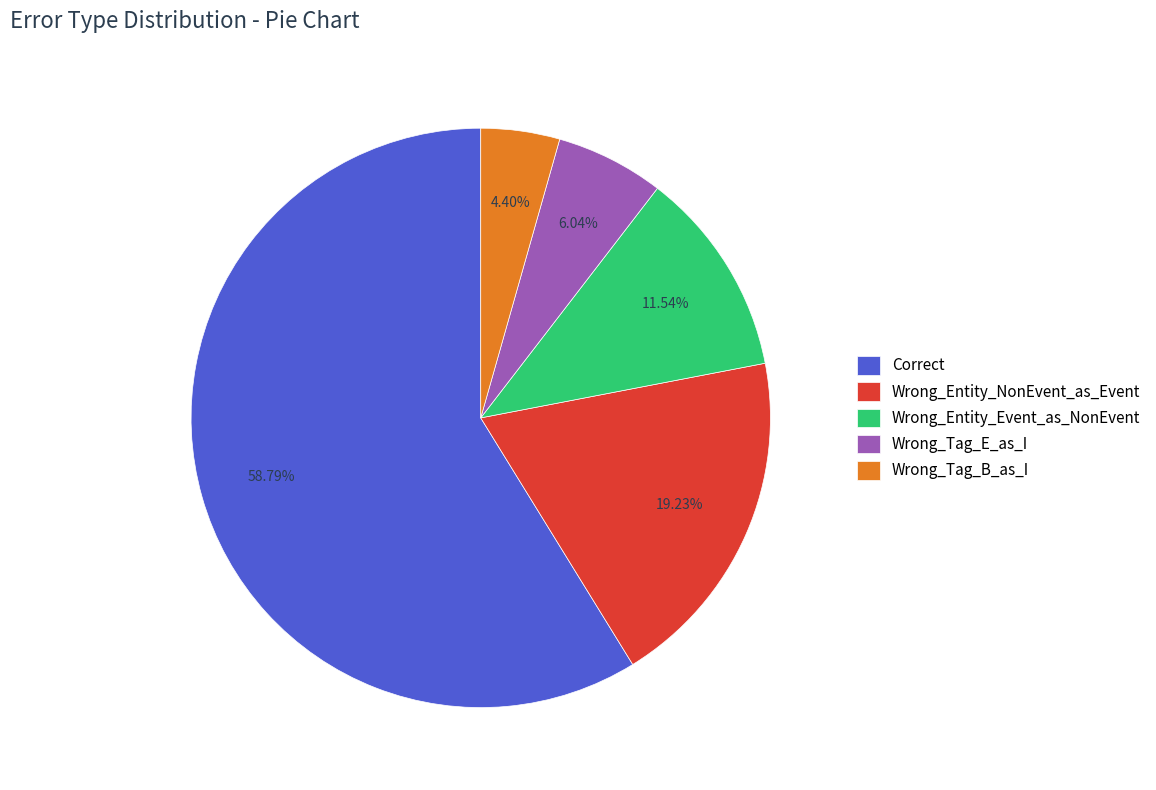

What percentage is the Wrong_Entity_NonEvent_as_Event slice, to the nearest percent?

19%